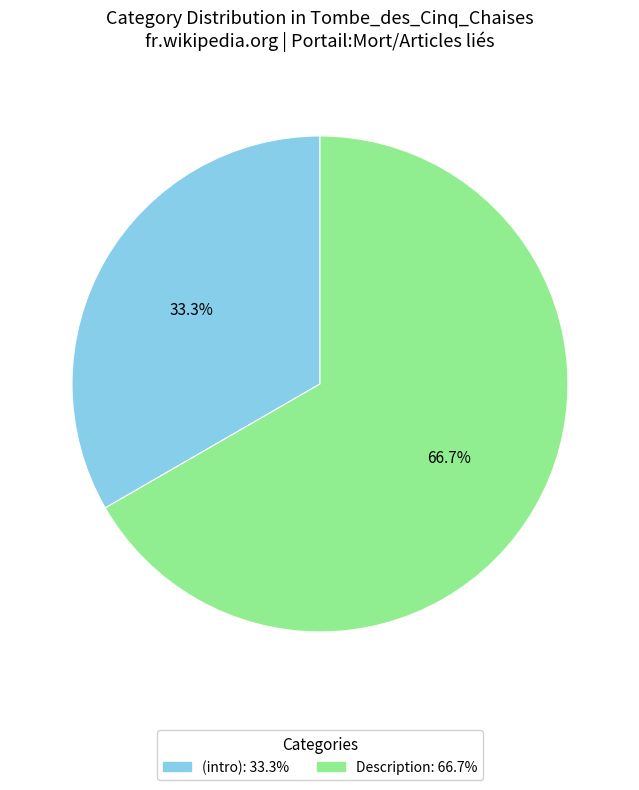

Does any single category account for the majority?

Yes